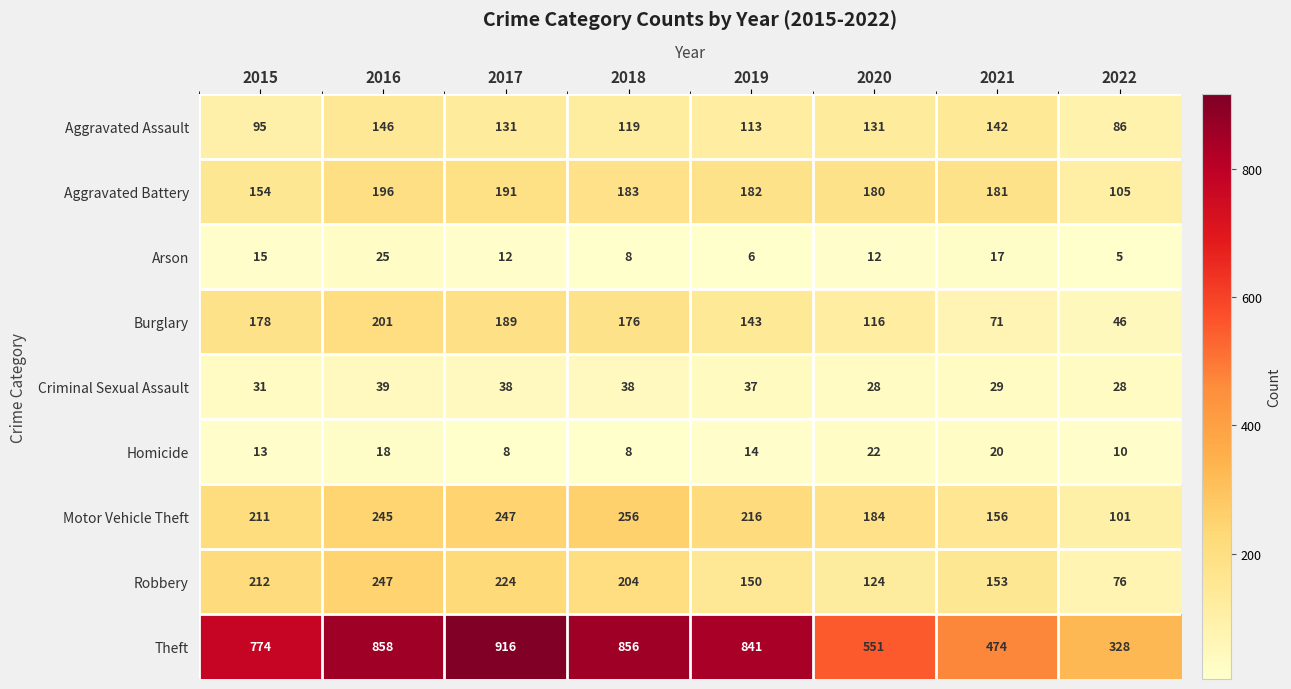

What is the maximum value shown in the chart?

916